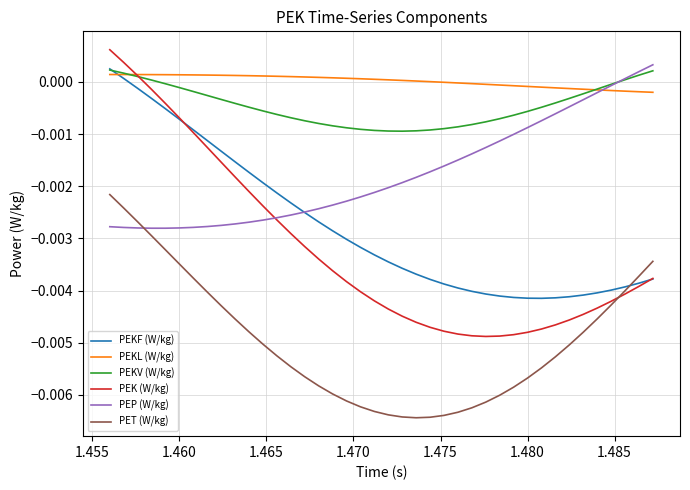

True or false: PEKL (W/kg) and PET (W/kg) cross at least once.

False